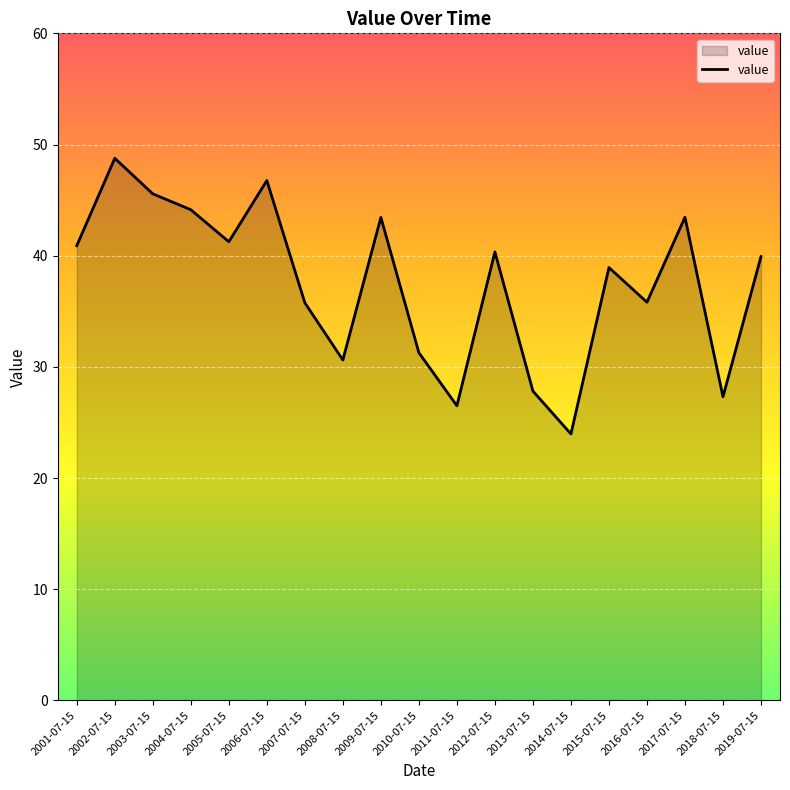

At which category does the data reach its first local valley?

2005-07-15